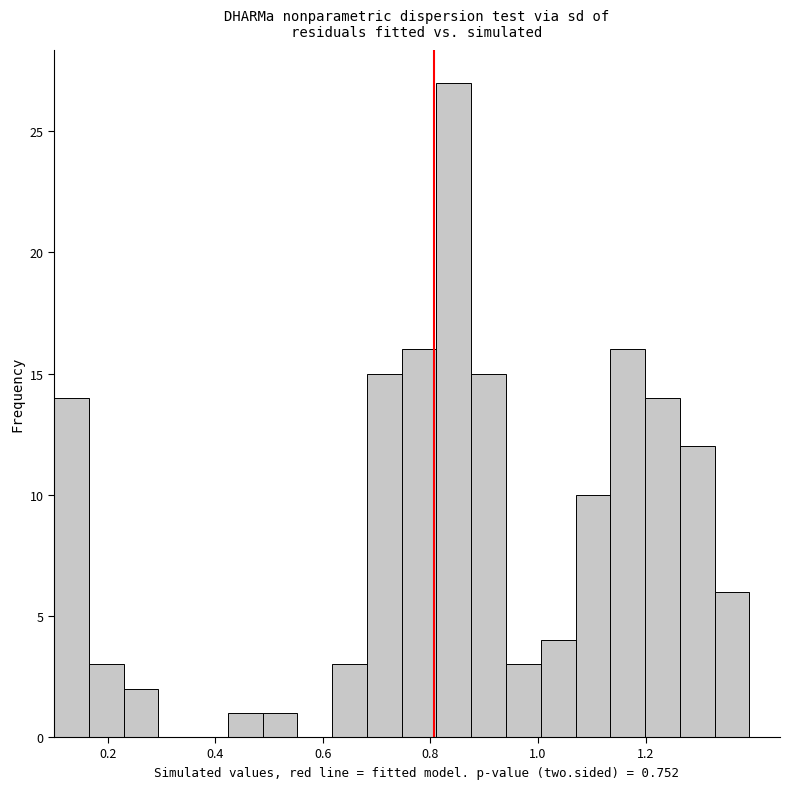

Around what value on the x-axis is the tallest bar? Give the approximate position of its centre, as read against the axis.

0.84